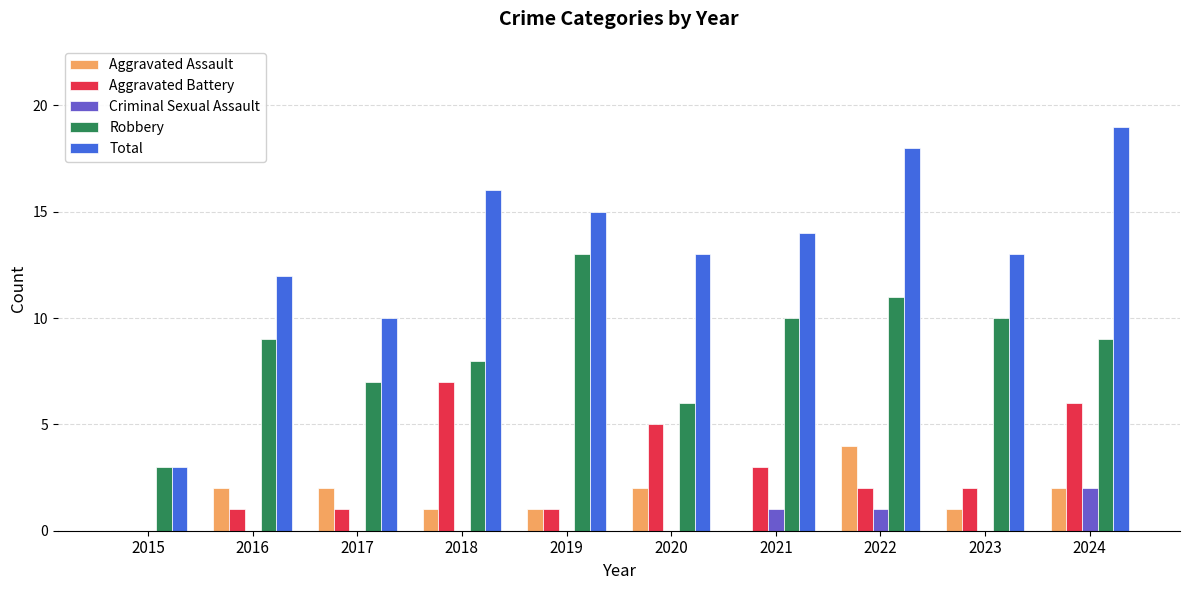

How many groups of bars are there?

10